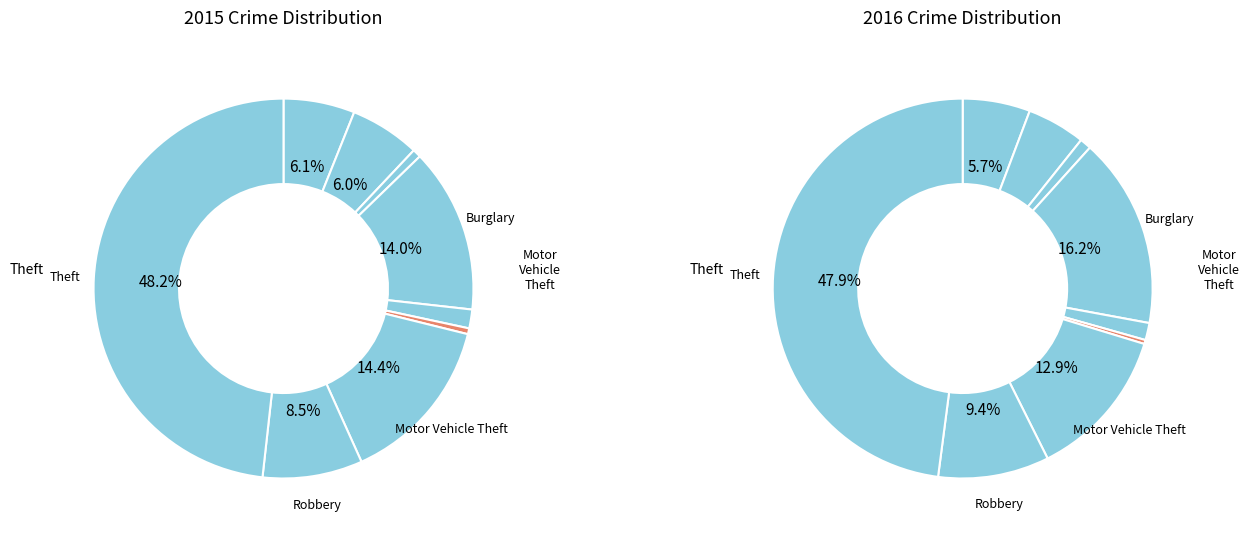

Which slice is the smallest?

Homicide